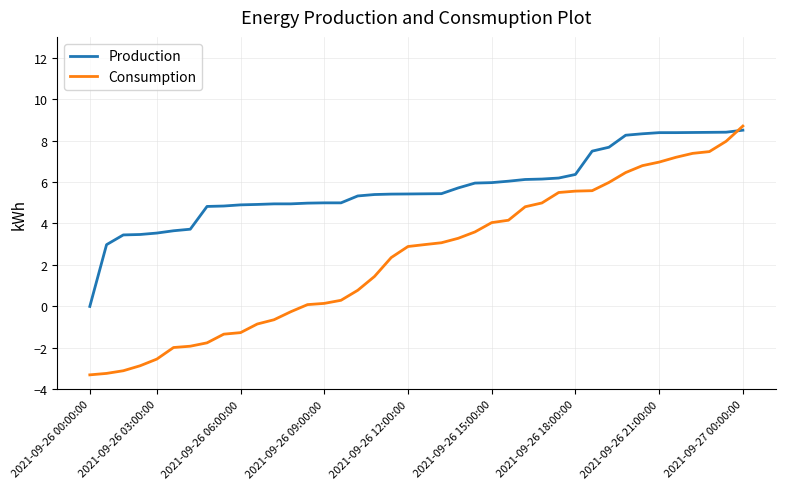

What is the difference between the maximum and minimum values in the Production series?

8.5